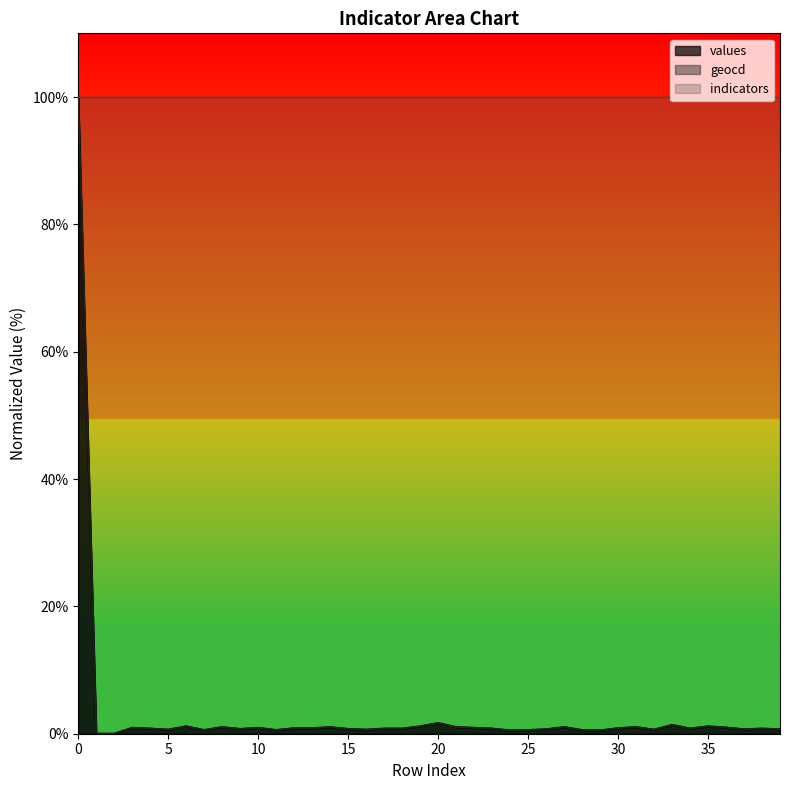

How many lines are shown in the chart?

3